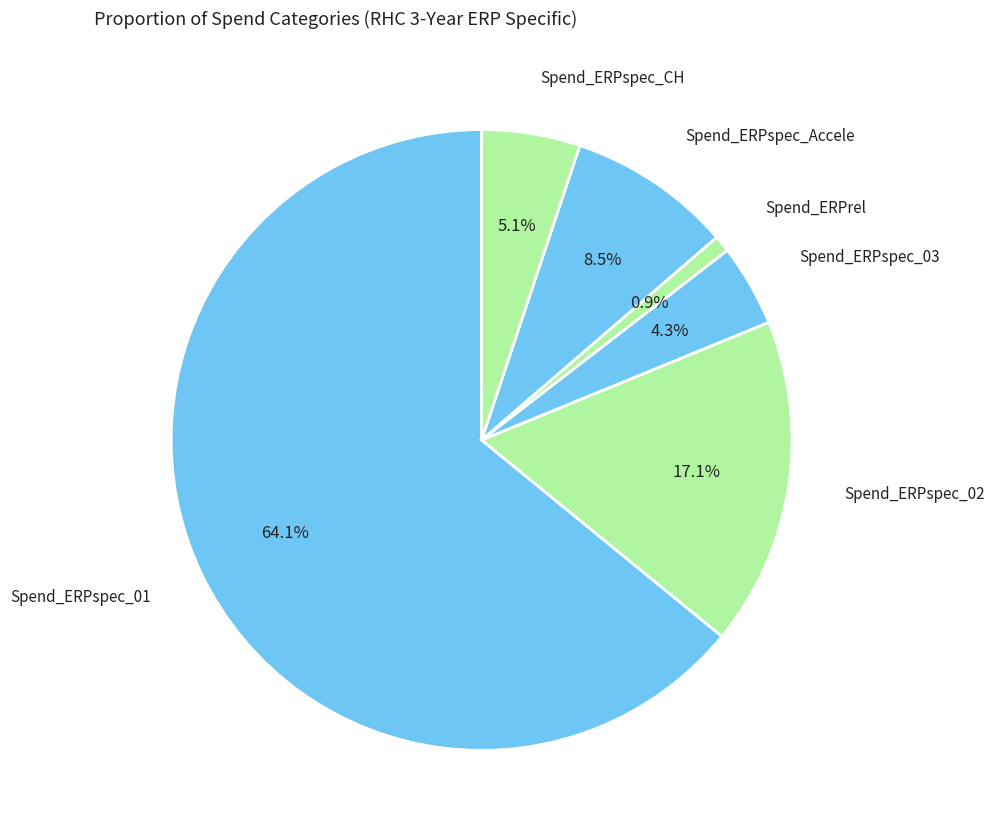

Which slice is the largest?

Spend_ERPspec_01